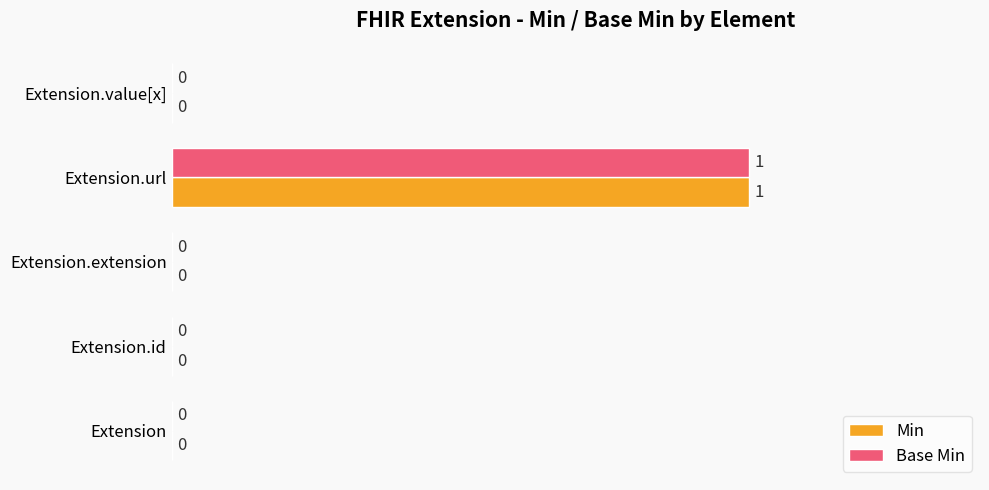

True or false: Min has a value of 1 at Extension.id.

False